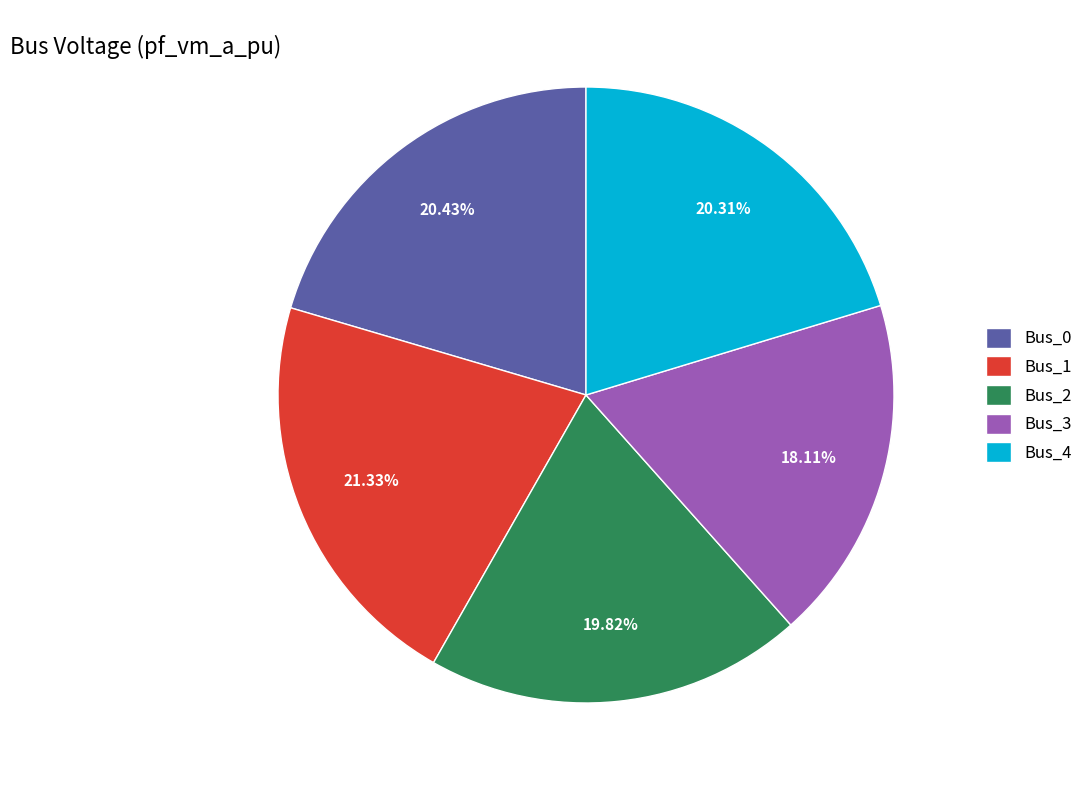

Do Bus_3 and Bus_2 together represent more than half of the pie?

No